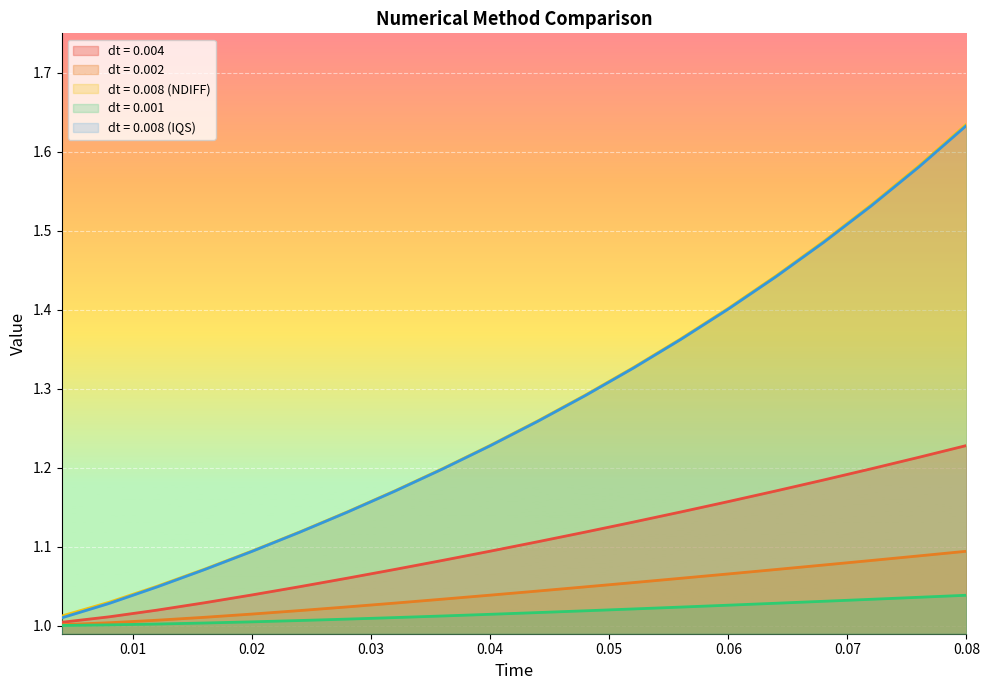

Rank the series by their maximum value, from lowest to highest.

dt = 0.001, dt = 0.002, dt = 0.004, dt = 0.008 (IQS), dt = 0.008 (NDIFF)